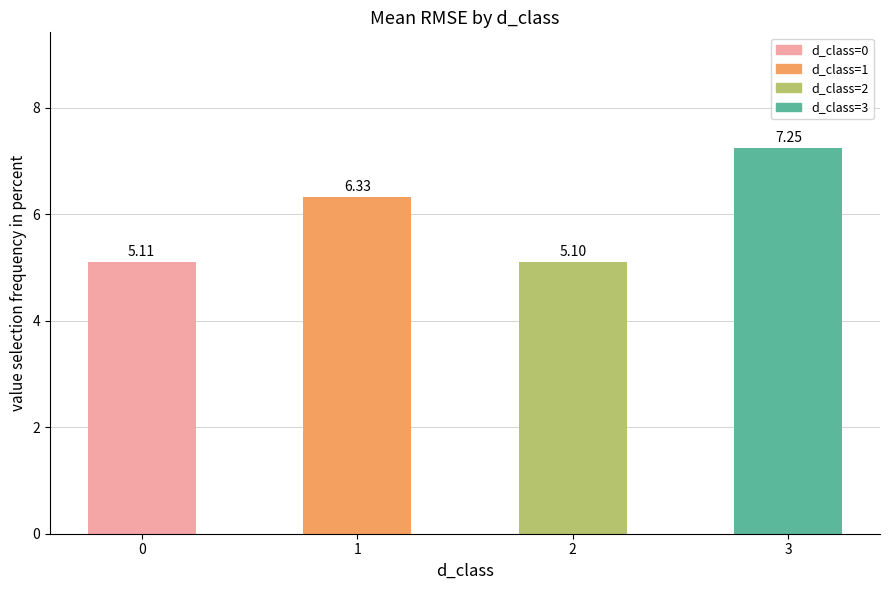

Rank the categories by value from lowest to highest.

2, 0, 1, 3